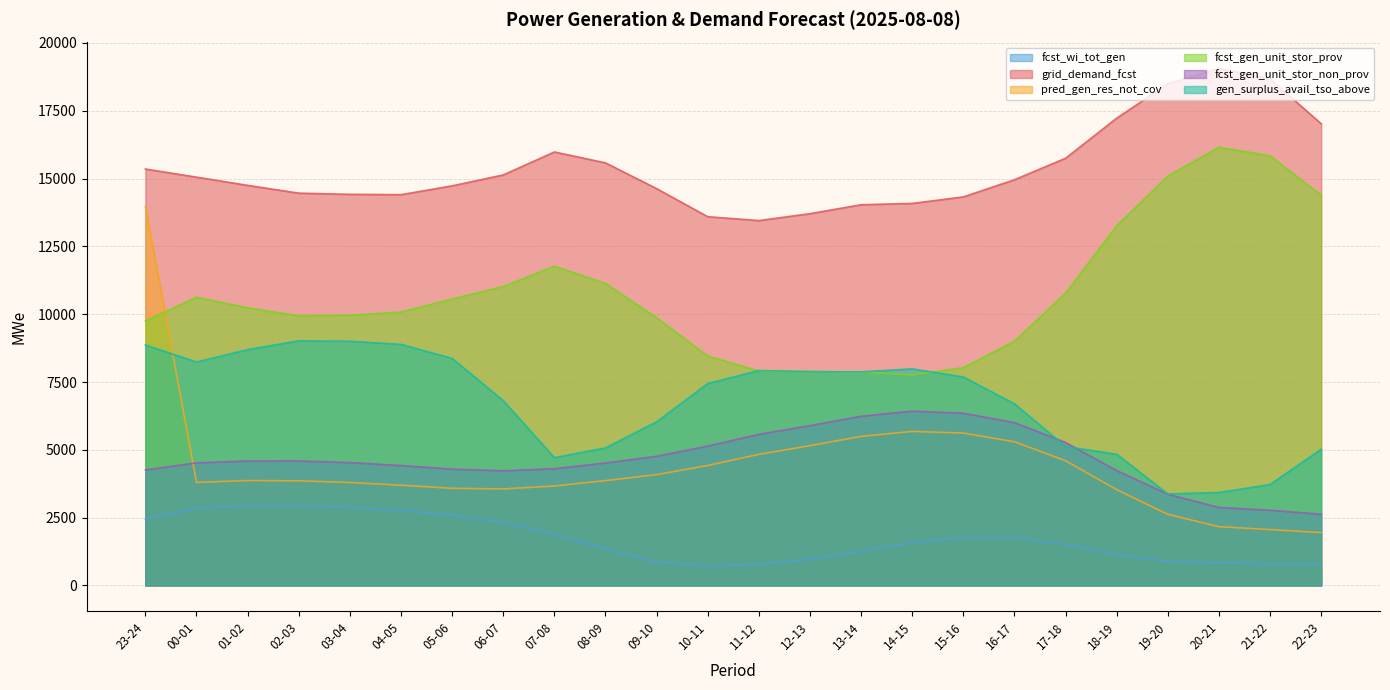

Reading right to left, transcribe all the data shown in this chart.

fcst_wi_tot_gen: 774	797	828	889	1130	1514	1756	1770	1570	1264	967	779	716	864	1355	1879	2325	2596	2765	2872	2935	2931	2843	2450
grid_demand_fcst: 17019	18674	19063	18491	17228	15750	14958	14325	14084	14036	13706	13452	13594	14629	15579	15981	15134	14732	14407	14419	14463	14750	15053	15352
pred_gen_res_not_cov: 1950	2061	2165	2622	3531	4597	5298	5618	5680	5496	5153	4834	4423	4087	3865	3667	3558	3582	3696	3797	3858	3869	3799	13975
fcst_gen_unit_stor_prov: 14382	15839	16154	15092	13260	10779	9005	8029	7763	7867	7882	7905	8460	9870	11134	11770	11021	10560	10079	9960	9942	10234	10626	9752
fcst_gen_unit_stor_non_prov: 2626	2772	2874	3364	4234	5270	6003	6350	6426	6237	5892	5570	5137	4762	4515	4304	4227	4287	4421	4529	4590	4587	4519	4258
gen_surplus_avail_tso_above: 5024	3722	3427	3374	4839	5120	6696	7685	7984	7874	7884	7923	7444	6034	5071	4711	6815	8371	8887	9003	9018	8694	8236	8867